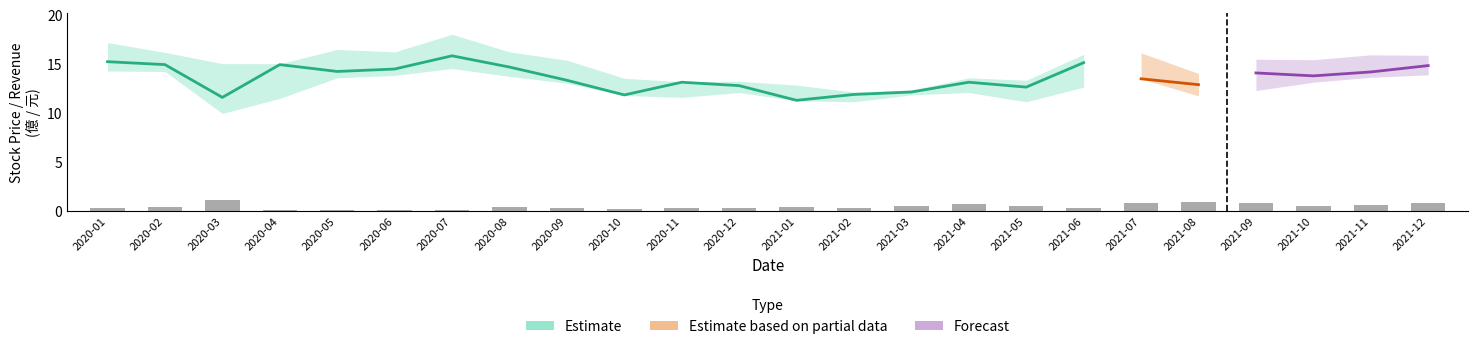

Which category has the highest value across all series?

2020-07